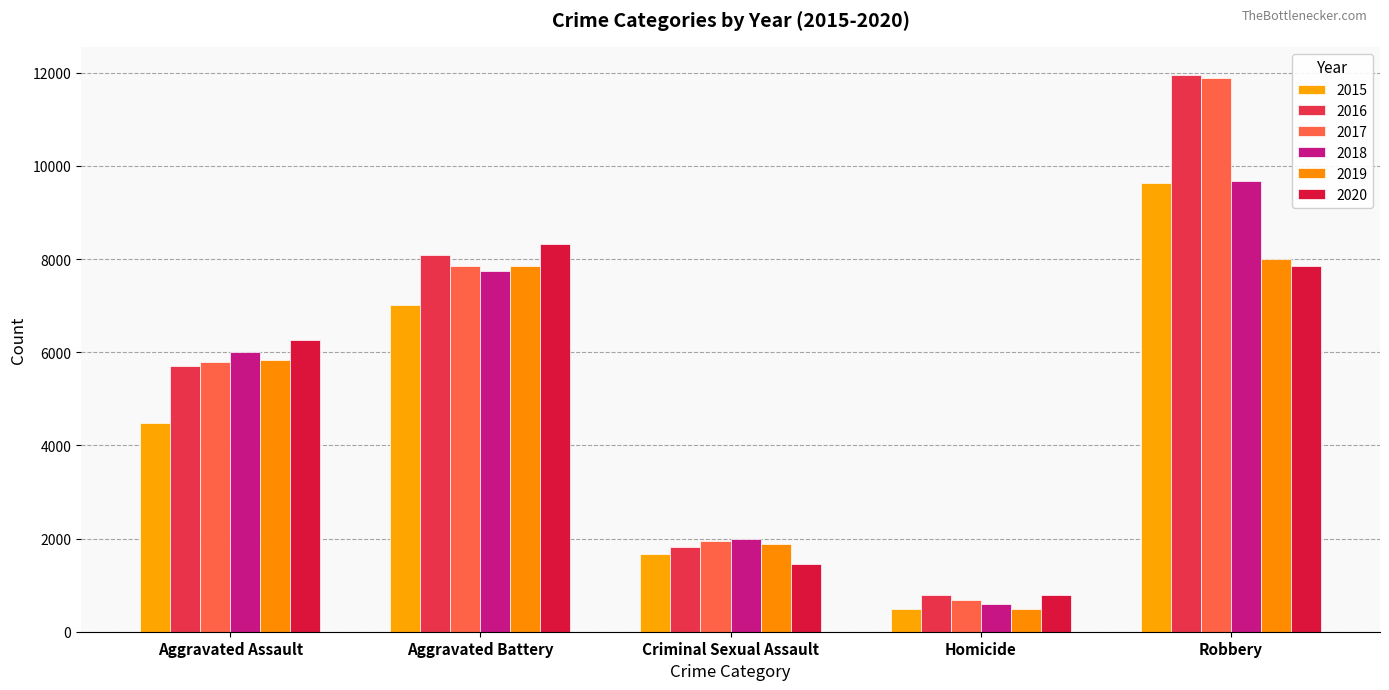

What is the lowest value of the 2015 series?

496